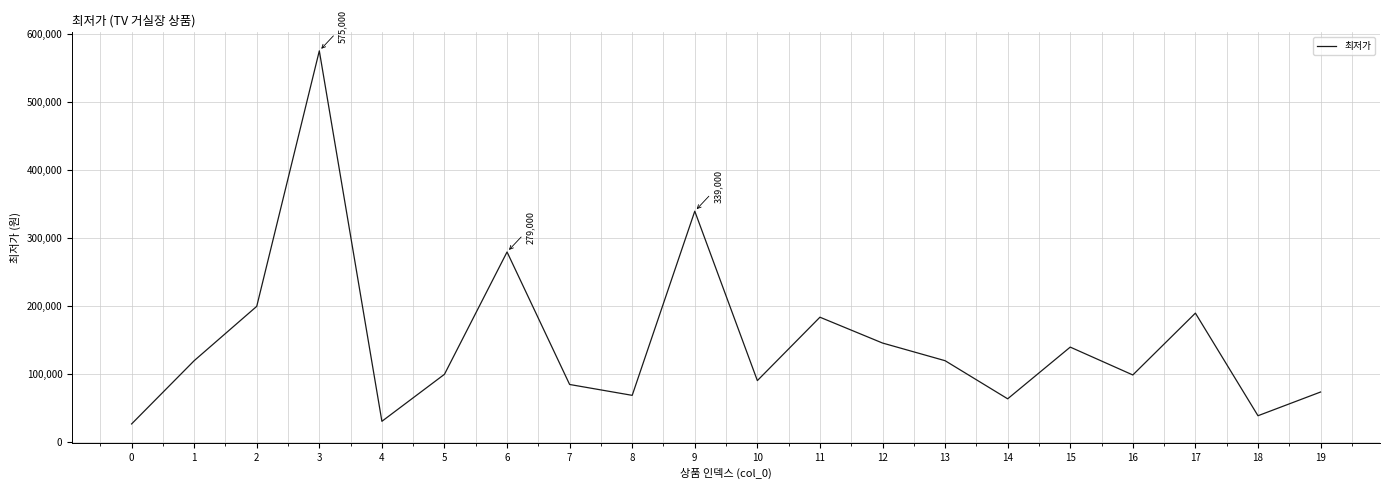

What is the difference between the values at 3 and 14?

512100